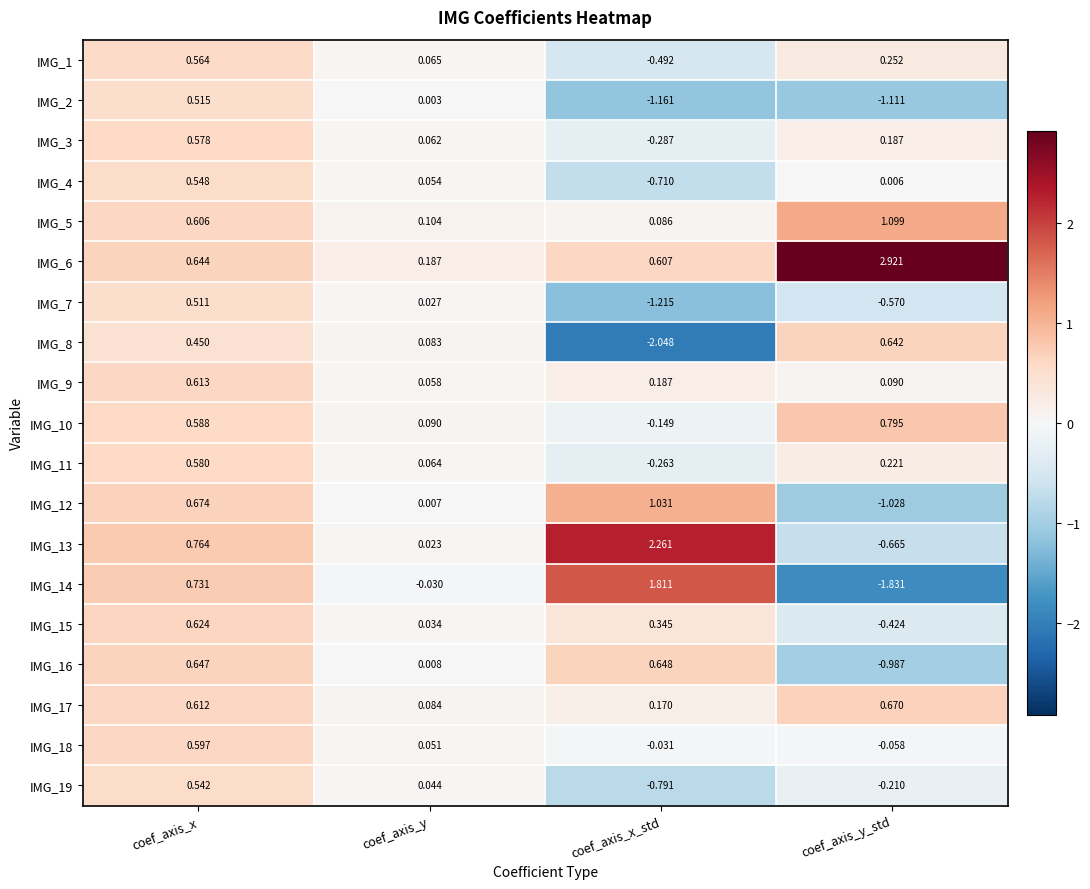

Rank the series at coef_axis_y_std from lowest to highest value.

IMG_14, IMG_2, IMG_12, IMG_16, IMG_13, IMG_7, IMG_15, IMG_19, IMG_18, IMG_4, IMG_9, IMG_3, IMG_11, IMG_1, IMG_8, IMG_17, IMG_10, IMG_5, IMG_6